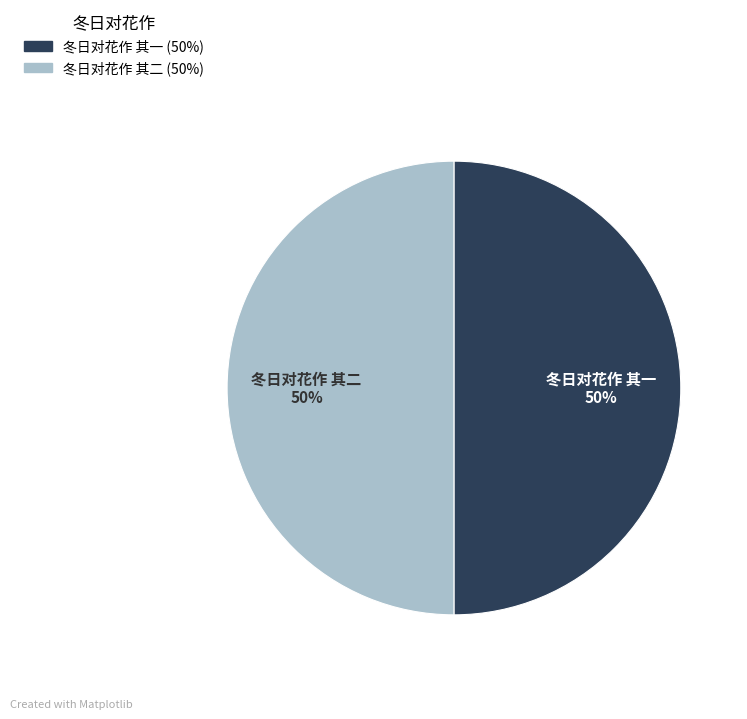

To the nearest percent, what portion does 冬日对花作 其一 represent?

50%